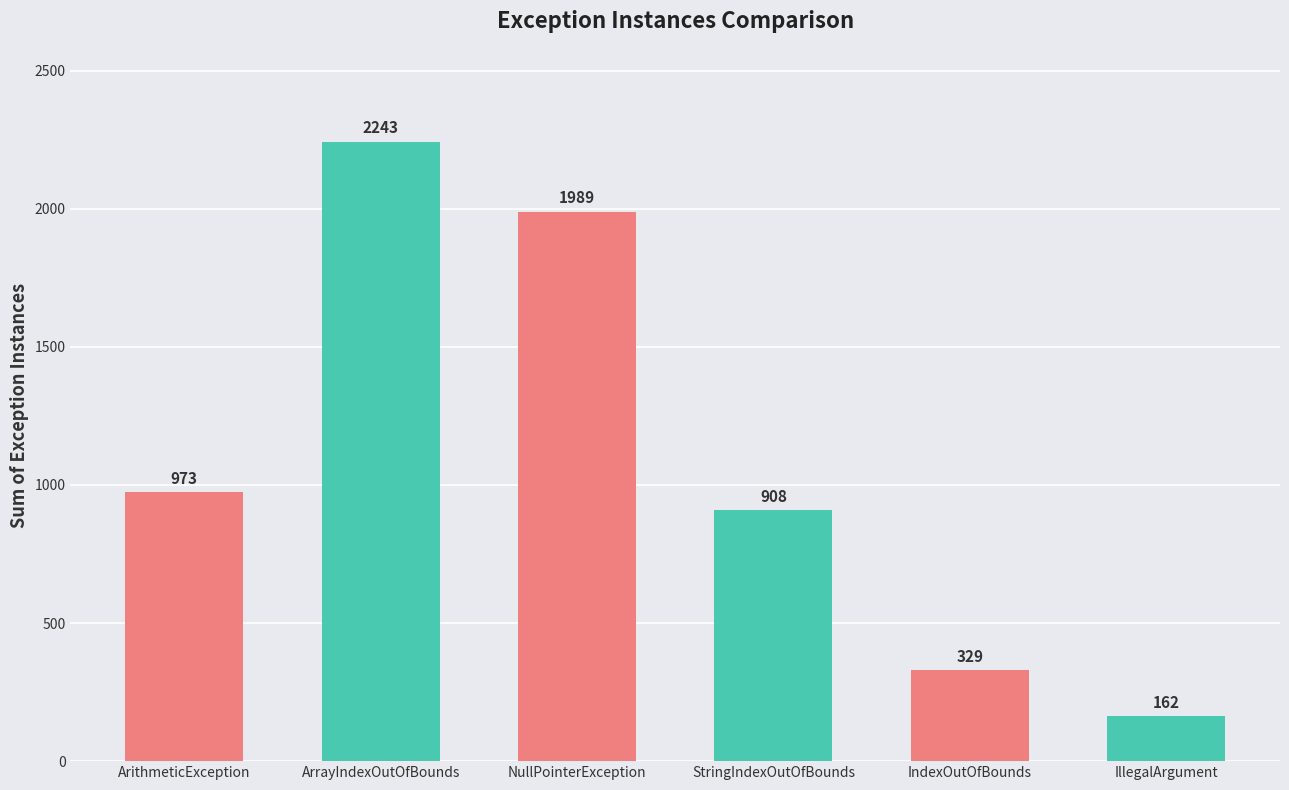

How many bars are there in total?

6